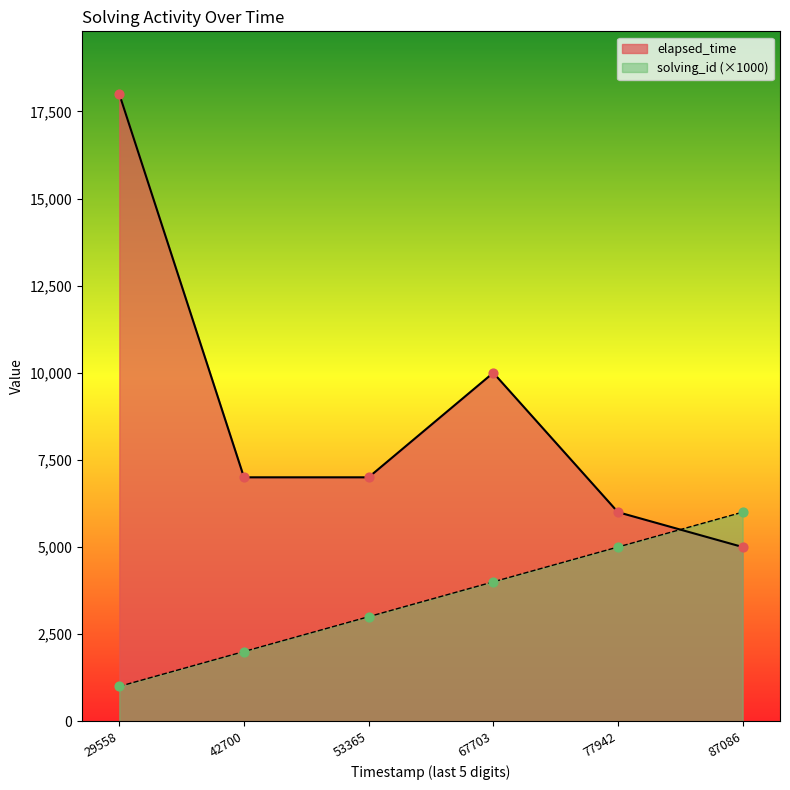

Which series contains the highest Y value?

elapsed_time